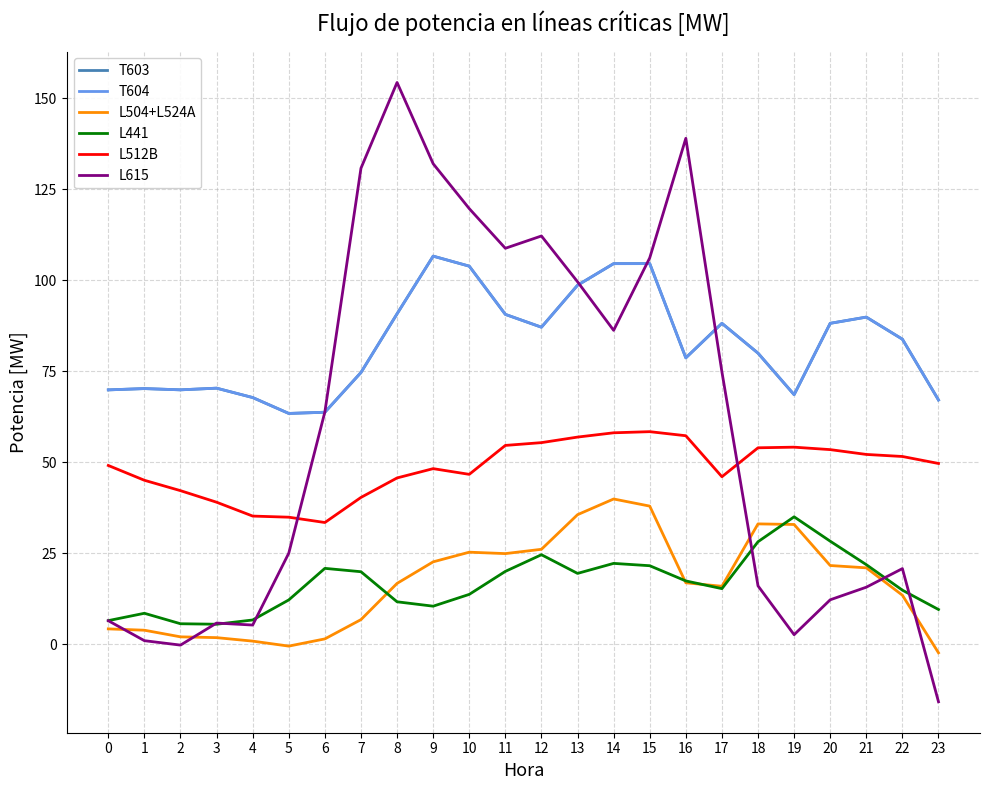

Is this an area chart (filled region under the line)?

No